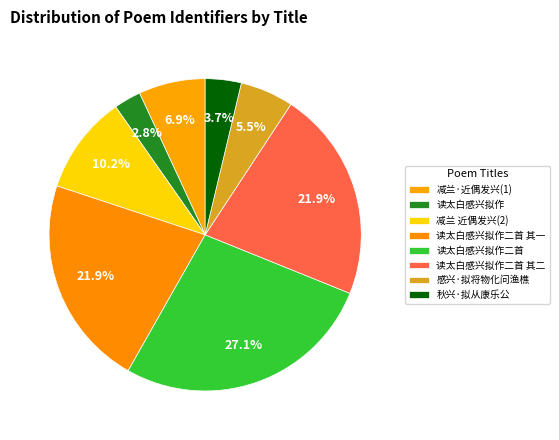

Is there a majority slice in this chart?

No